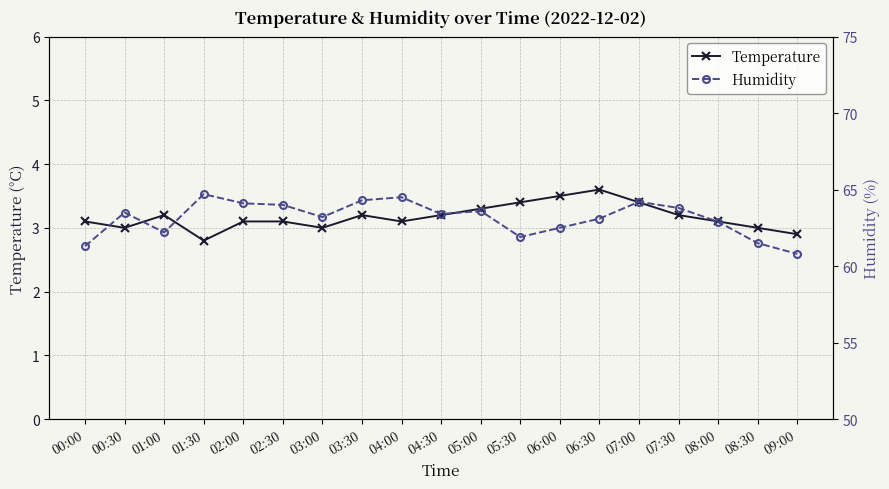

What are all the series names shown in the legend?

Temperature, Humidity